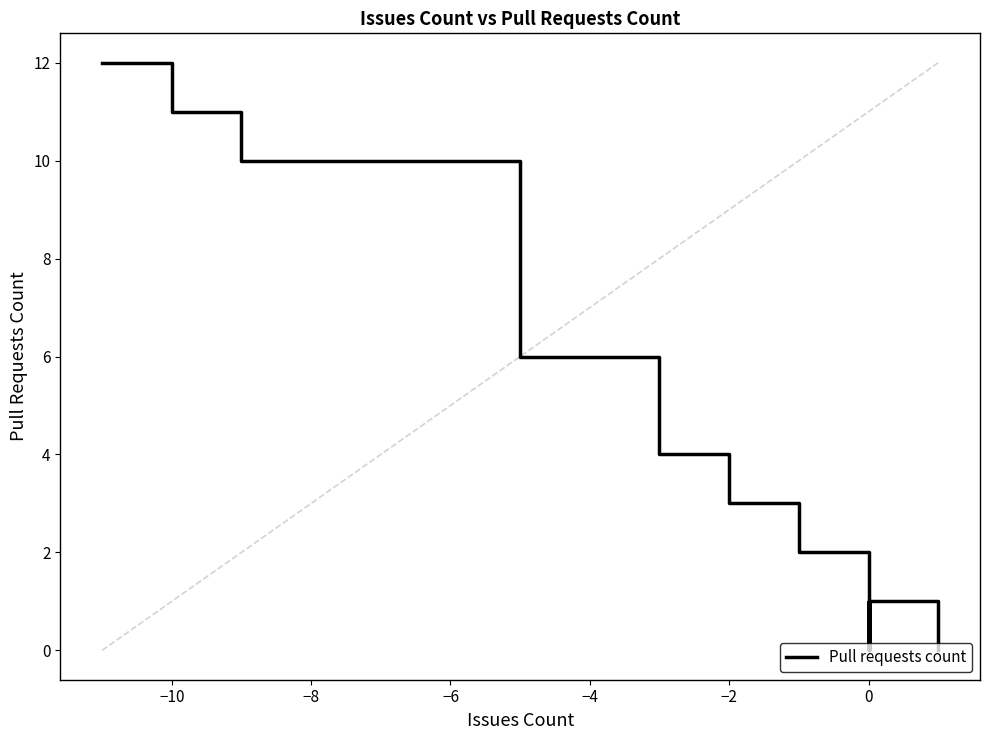

The value at 33 is -7. True or false?

False